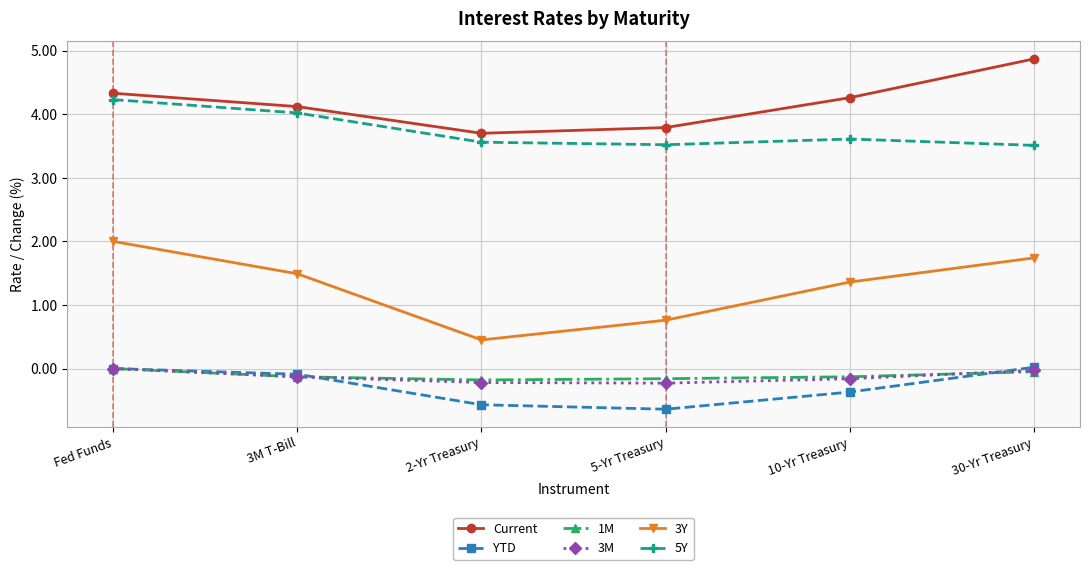

What is the label of the 4th point from the right?

2-Yr Treasury